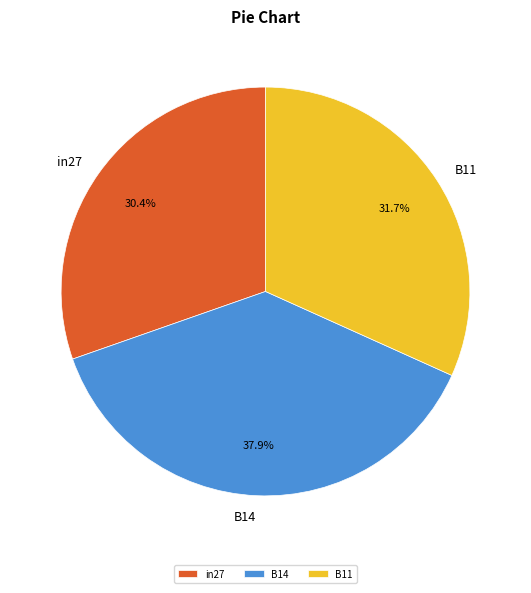

How many segments does this pie chart have?

3